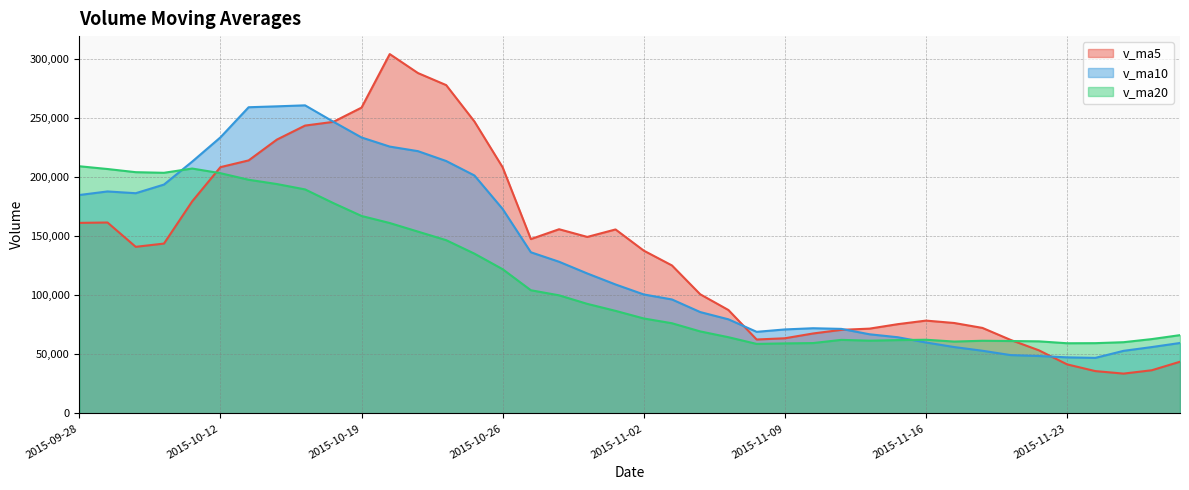

True or false: v_ma20 has a value of 59465.5 at 2015-11-23.

True